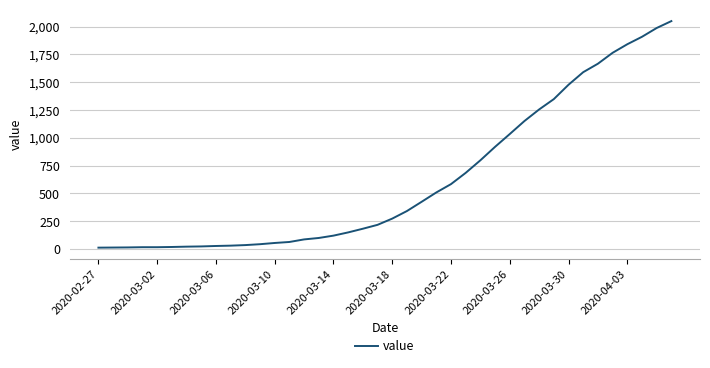

What is the greatest value displayed?

2049